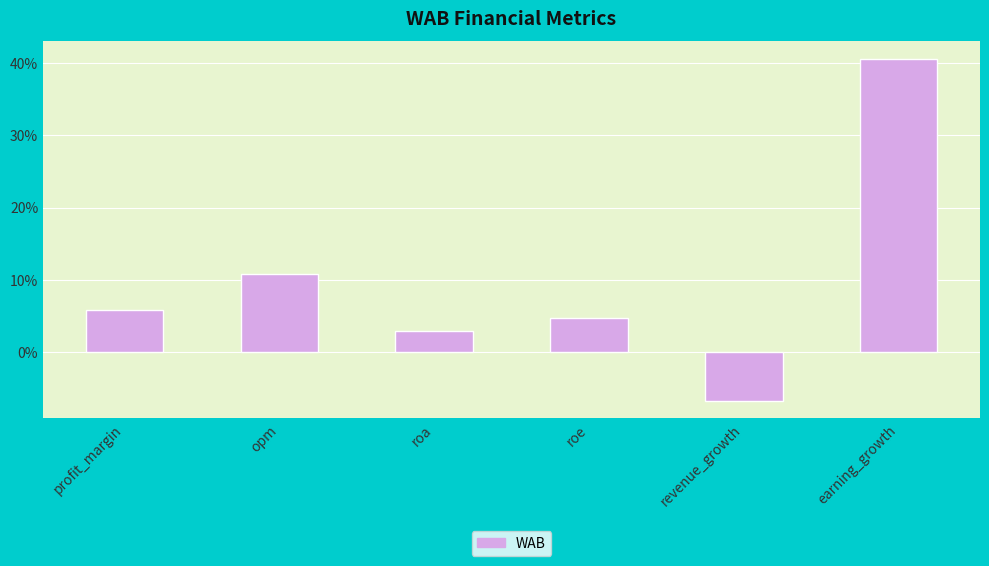

What is the difference between the maximum and minimum values?

47.4